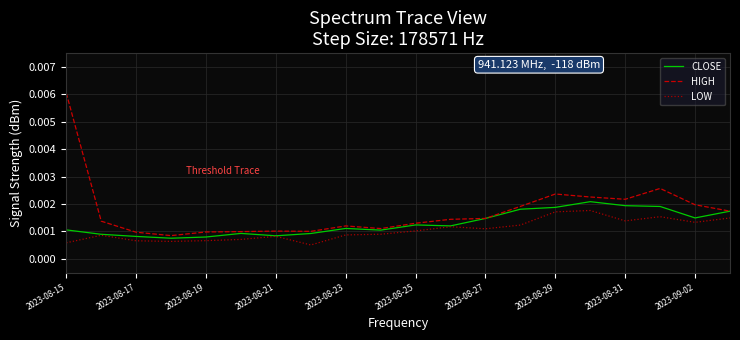

Which series has the largest range (max minus min)?

HIGH